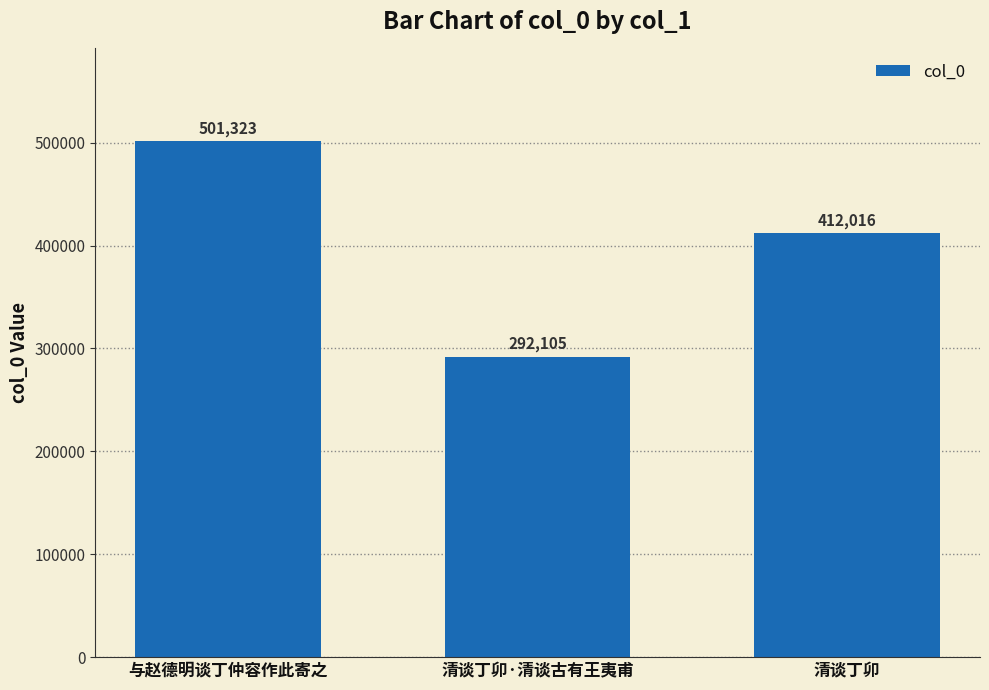

What is the change in value from 与赵德明谈丁仲容作此寄之 to 清谈丁卯?

-89307